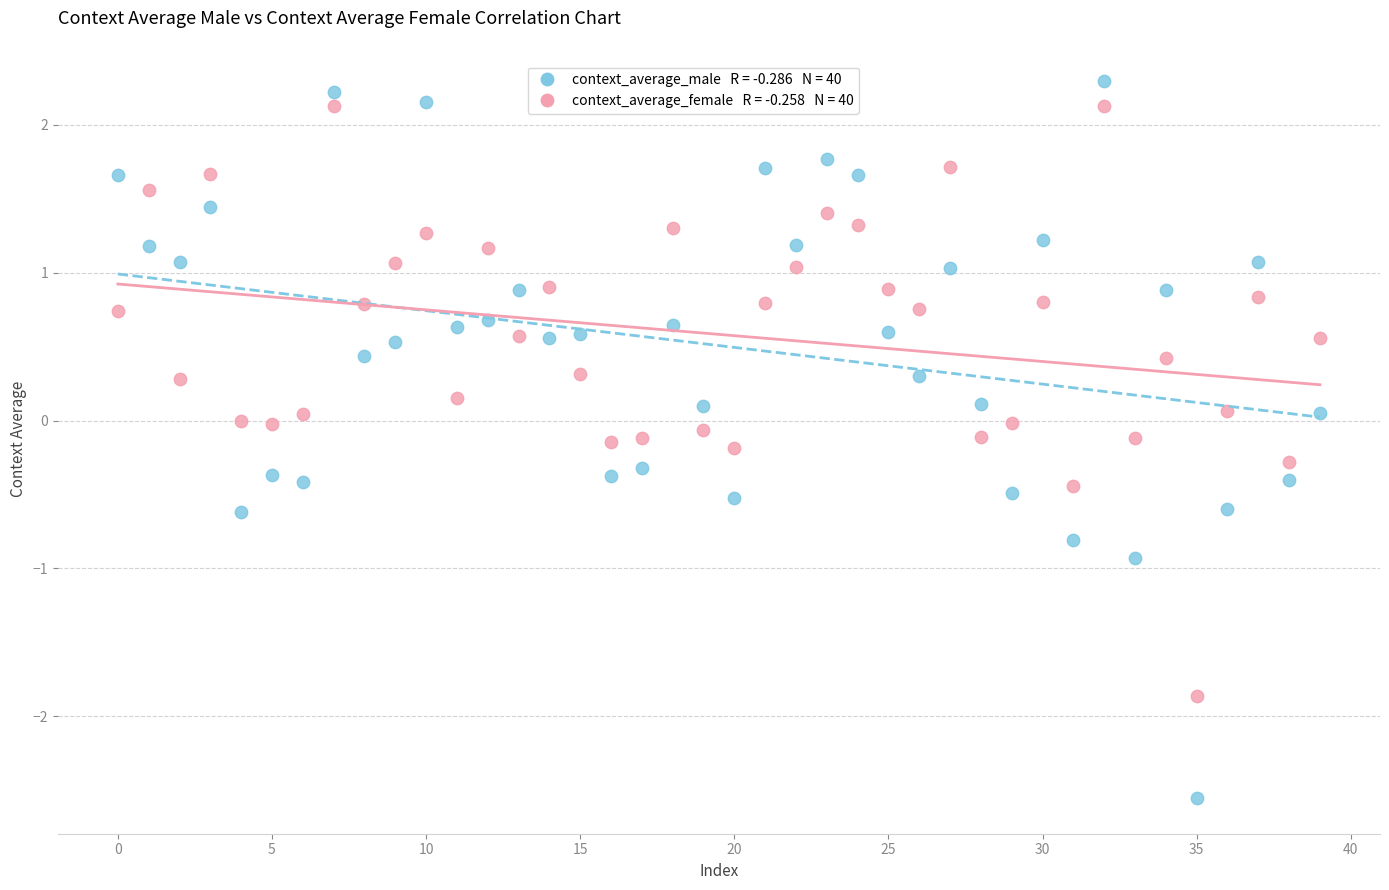

Across all data points, what is the range of Y values (max minus min)?

4.8